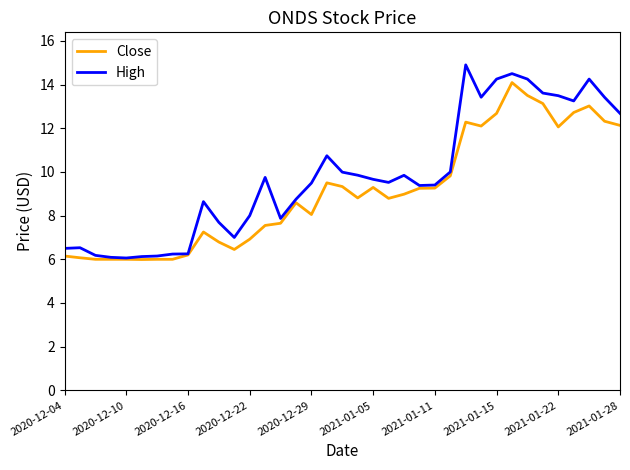

Rank the series by their average value, from highest to lowest.

High, Close